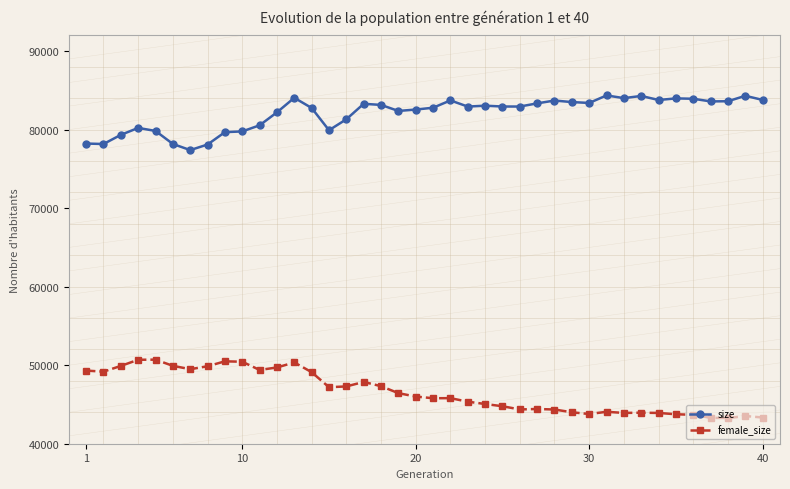

At how many categories does at least one series exceed 58229?

40